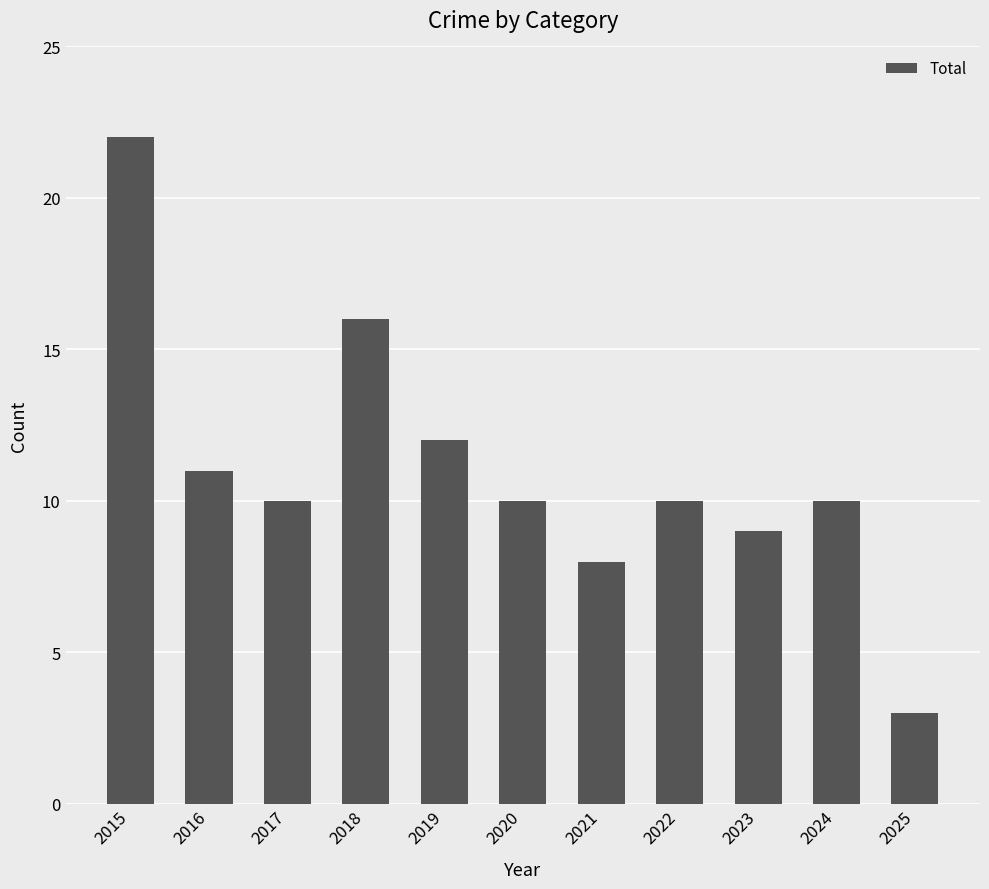

What is the value of the 4th bar from the left?

16